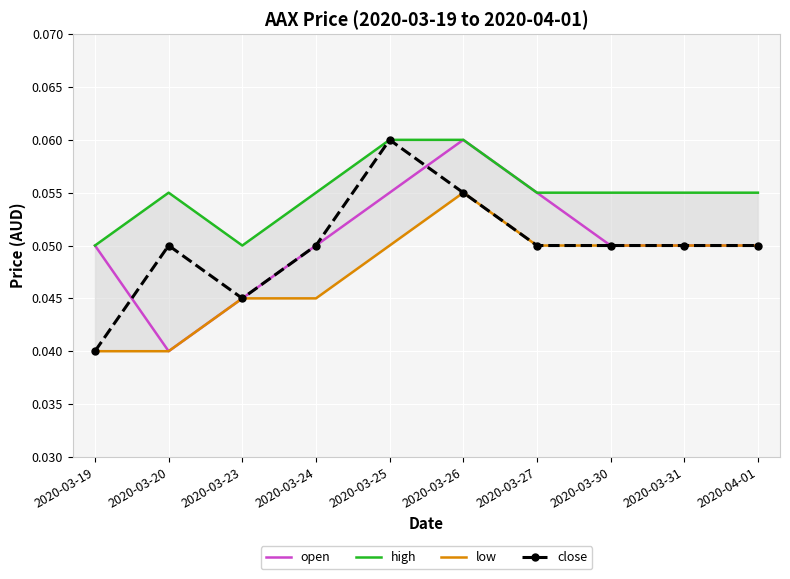

True or false: low has a value of 0.0 at 2020-03-24.

True